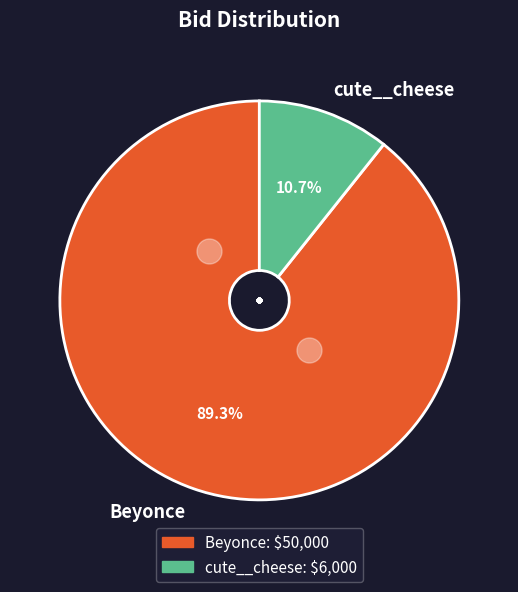

Count the number of slices in the pie.

2